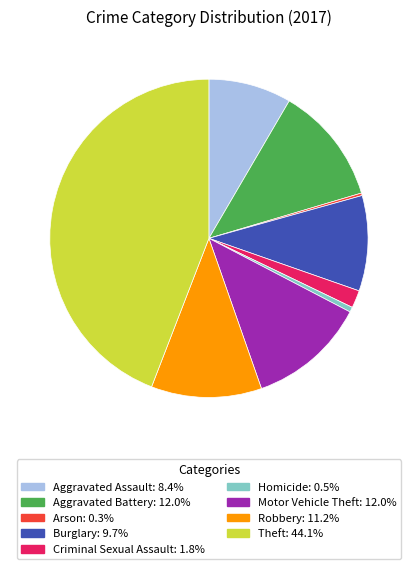

Which has a higher value, Aggravated Assault or Homicide?

Aggravated Assault